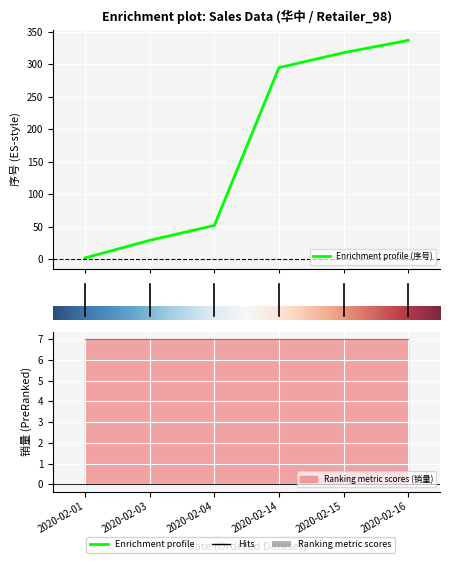

Between 3 and 0, which is larger?

3